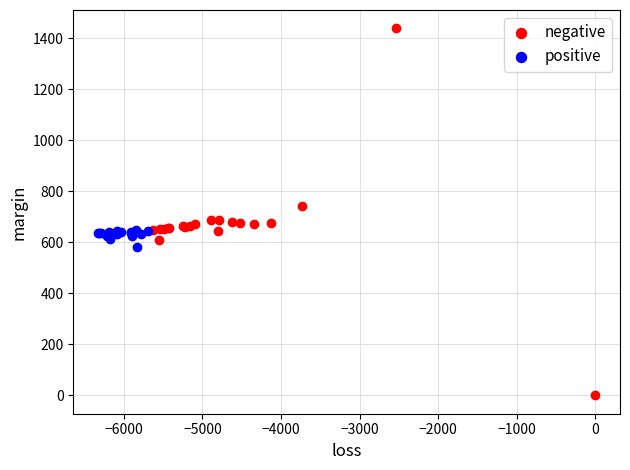

Which series reaches the maximum Y coordinate?

negative